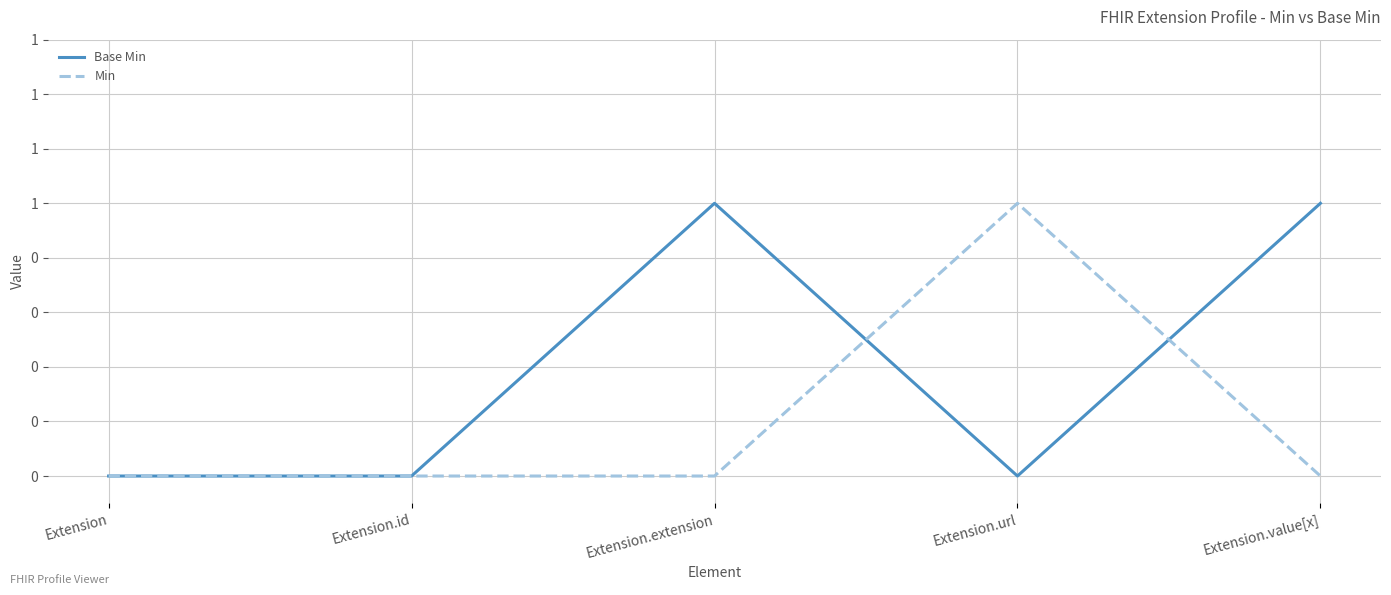

Reading right to left, extract all data points from this chart.

Base Min: Extension.value[x]=1	Extension.url=0	Extension.extension=1	Extension.id=0	Extension=0
Min: Extension.value[x]=0	Extension.url=1	Extension.extension=0	Extension.id=0	Extension=0